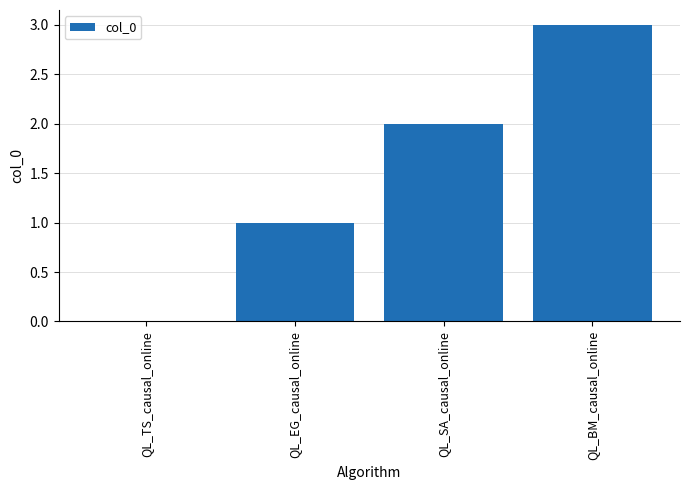

Approximately how many times larger is the value at QL_EG_causal_online compared to QL_SA_causal_online?

0.5